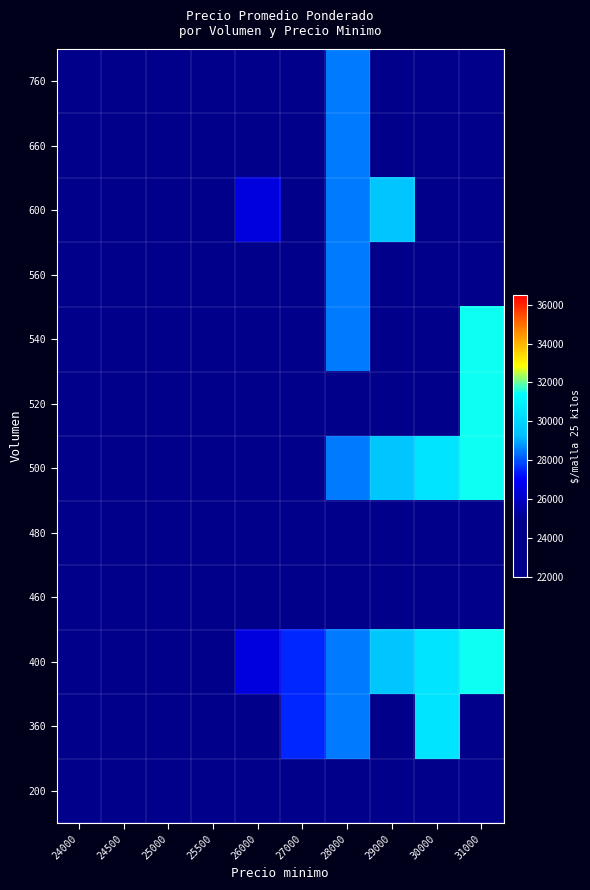

Is the value of 480 at 25000 greater than the value of 460 at 26000?

No